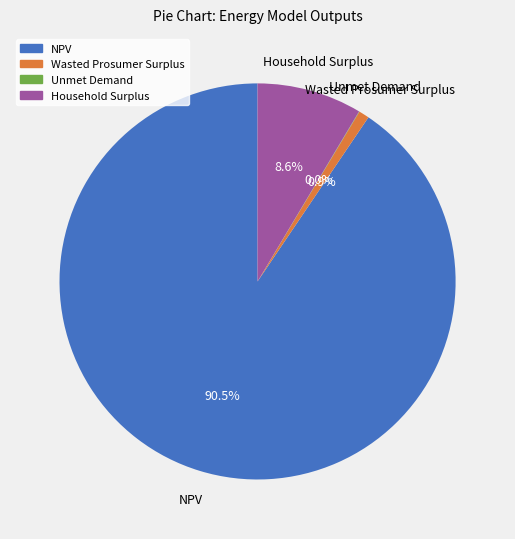

Which category accounts for the majority?

NPV